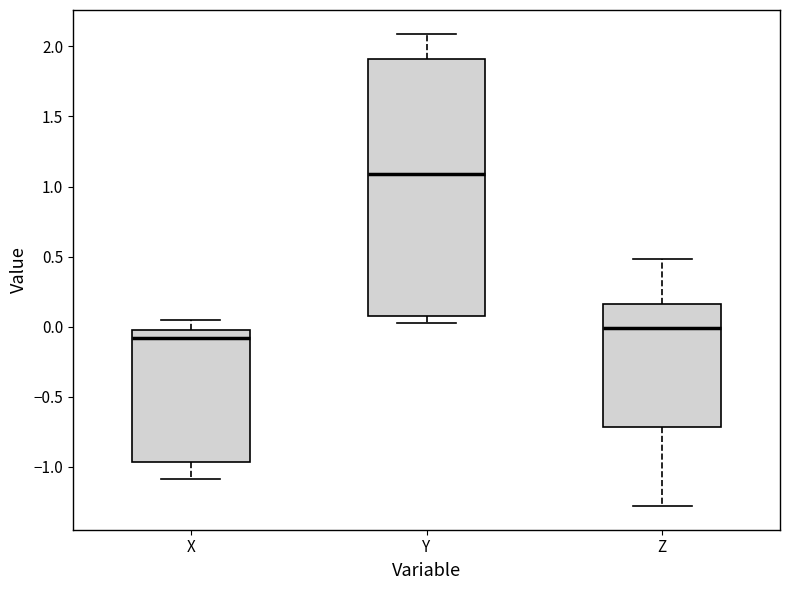

Reading left to right, transcribe this box plot: for each box, give where its median line is, the range the box spans, and where its two whiskers end, as read against the y-axis. The values are not printed on the chart, so give them approximately, as read against the axis.

X: median -0.10, box -0.95 to 0.00, whiskers -1.10 to 0.05
Y: median 1.10, box 0.10 to 1.90, whiskers 0.05 to 2.10
Z: median 0.00, box -0.70 to 0.15, whiskers -1.30 to 0.50